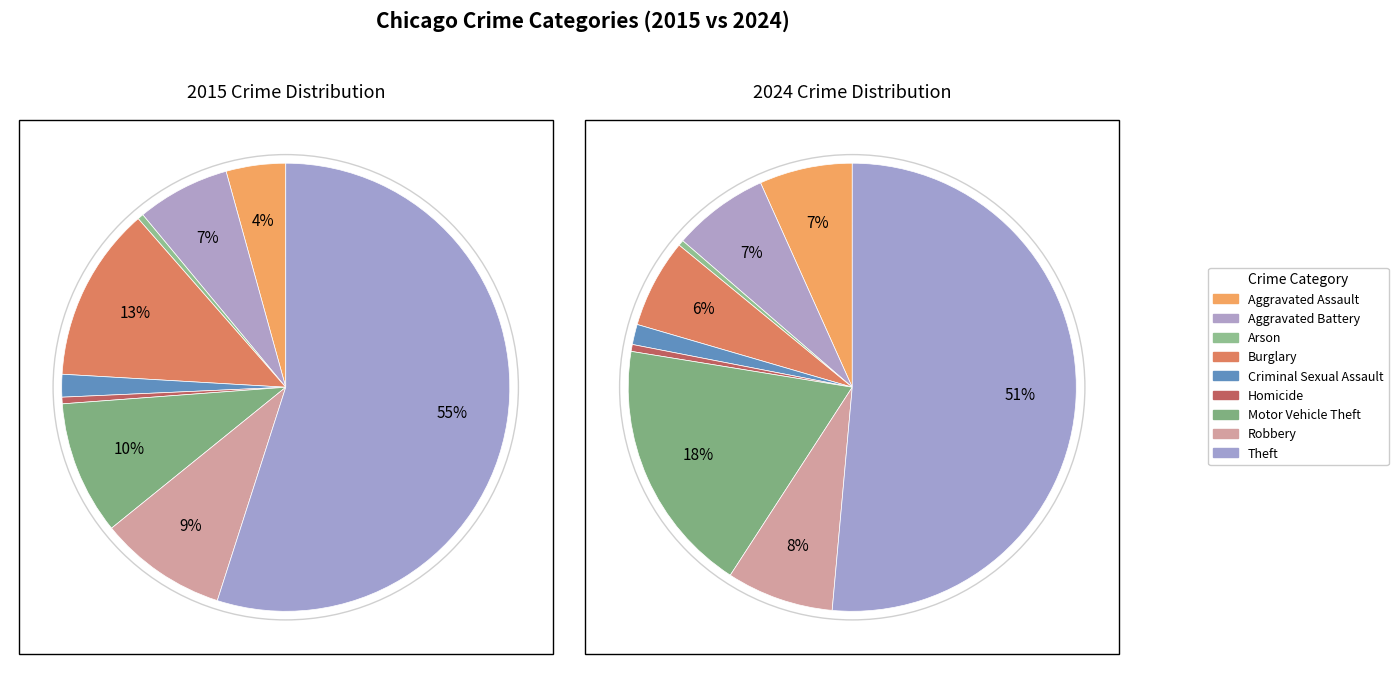

To the nearest percent, what is the difference between the largest and smallest slice percentages?

51%